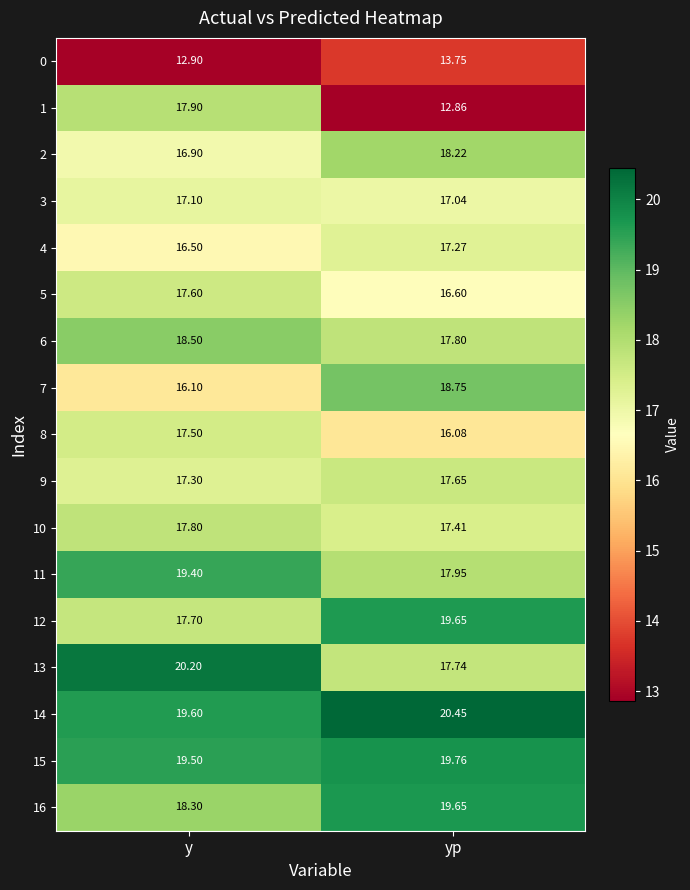

List the labels in order of 12 value, smallest first.

y, yp